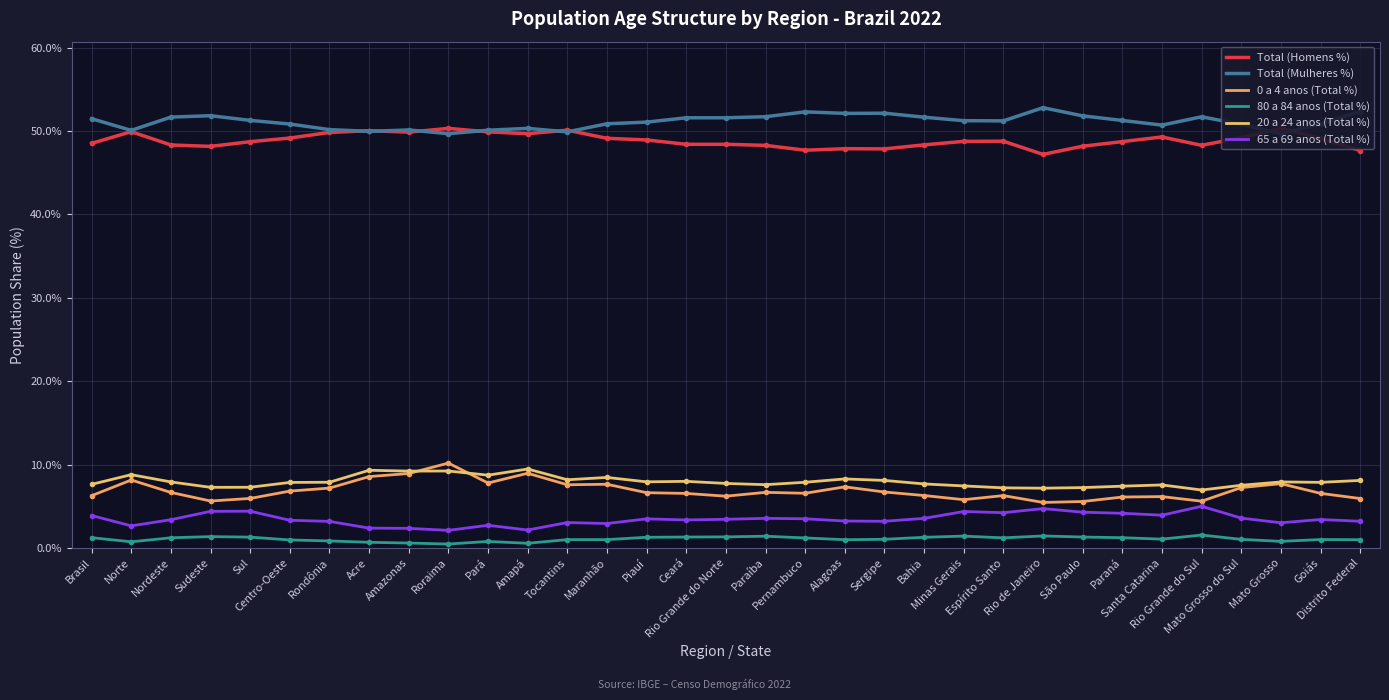

The value of Total (Homens %) at Amapá is 49.7. True or false?

True